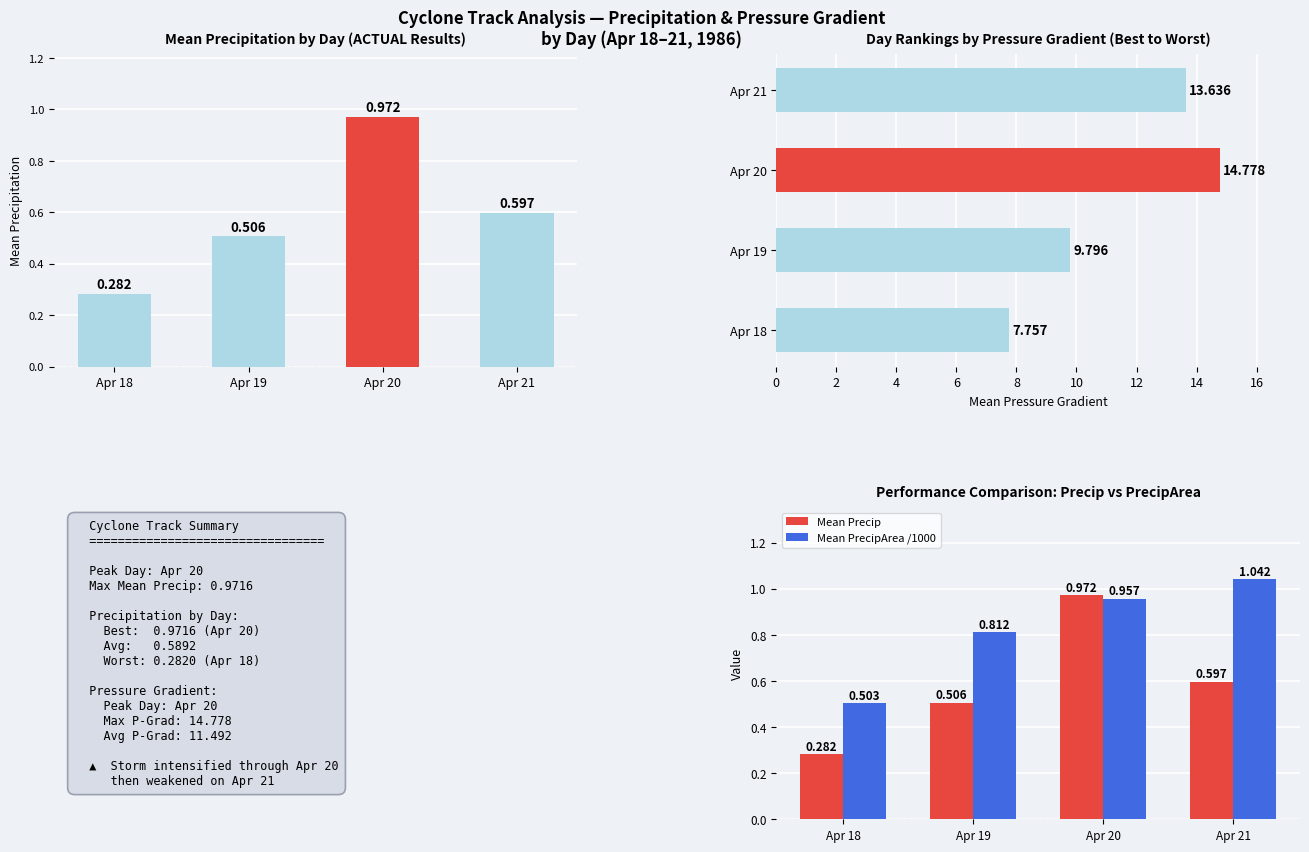

Is the value of Mean Precip at Apr 21 greater than the value of Mean P-Gradient at Apr 18?

No